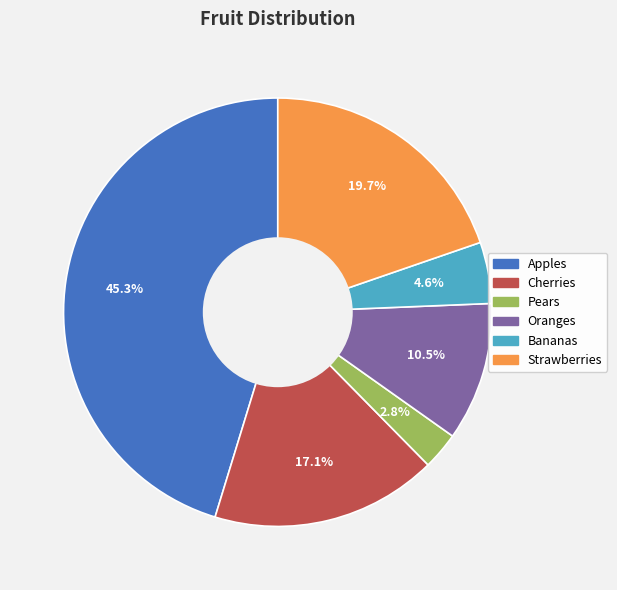

To the nearest percent, what is the average slice percentage?

17%